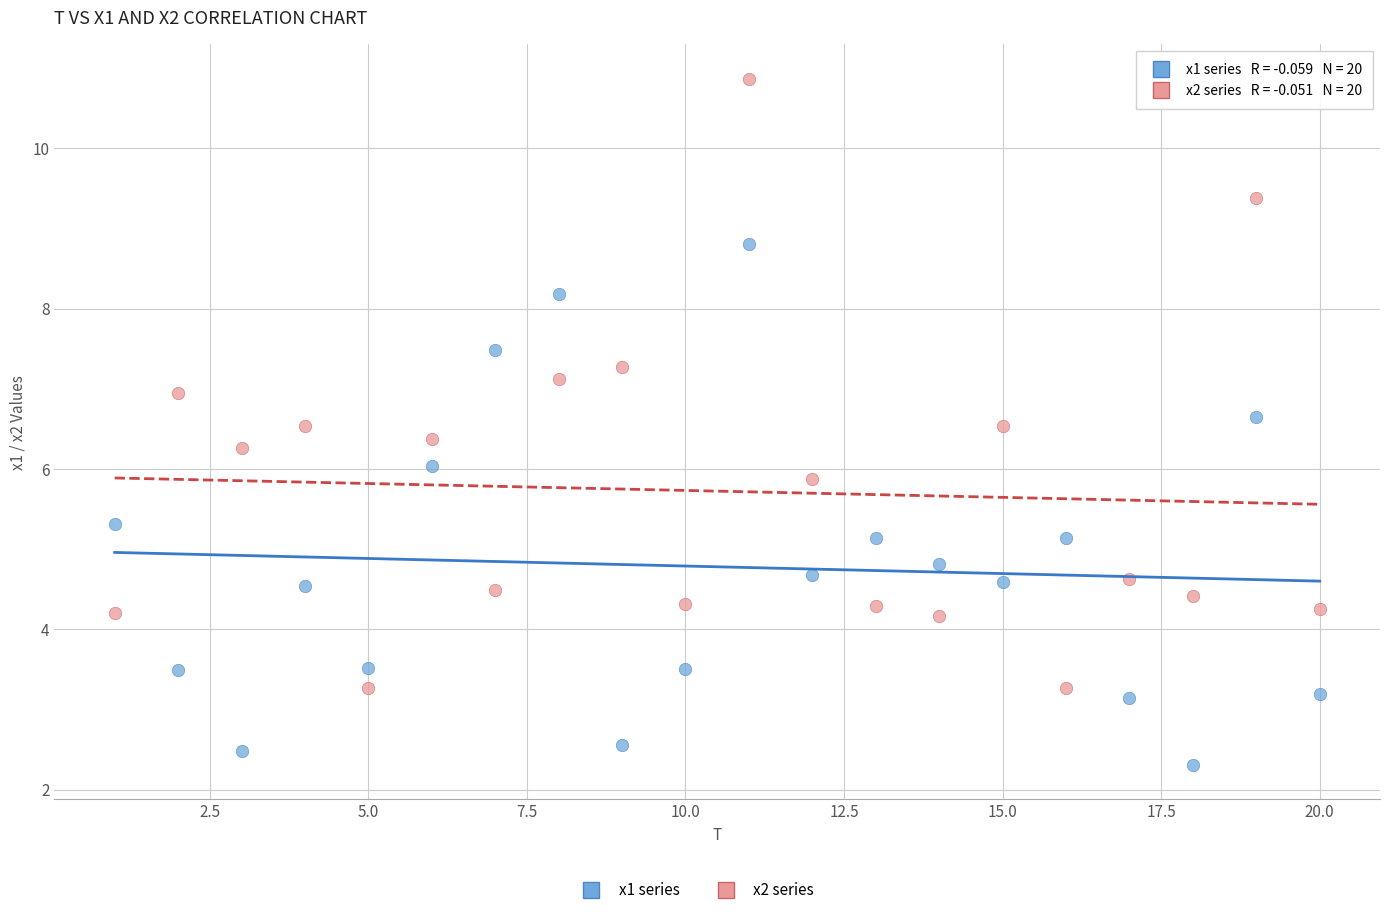

Across all data points, what is the range of X values (max minus min)?

19.0